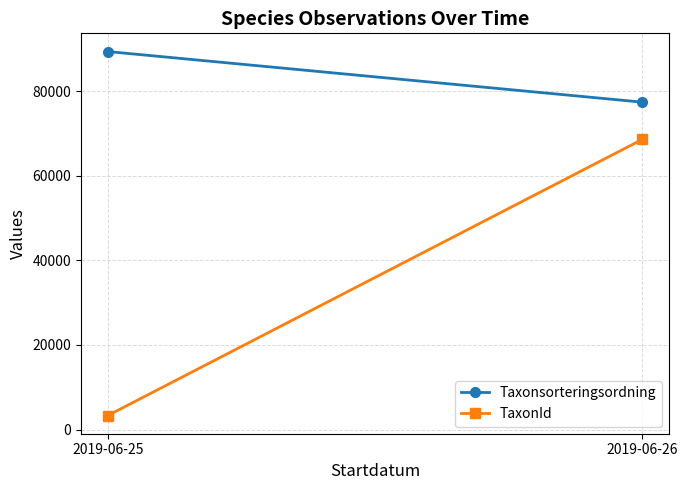

What are all the series names shown in the legend?

Taxonsorteringsordning, TaxonId